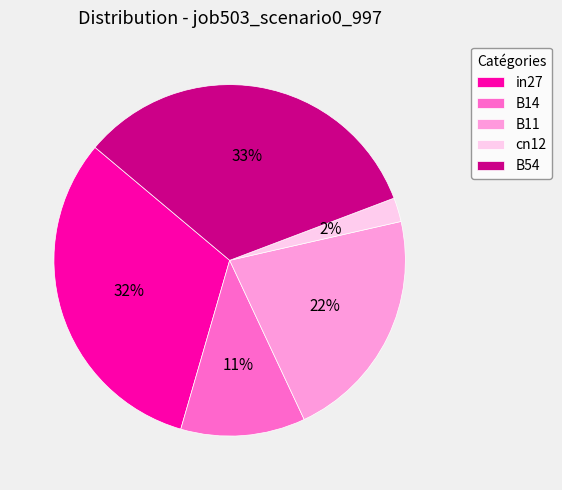

Count the number of slices in the pie.

5